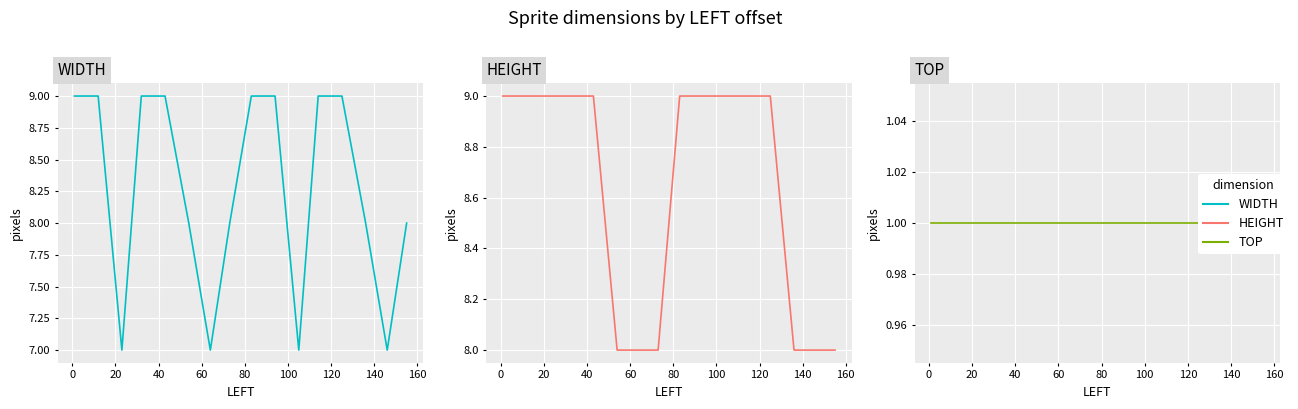

The value of WIDTH at −20 is 3. True or false?

False